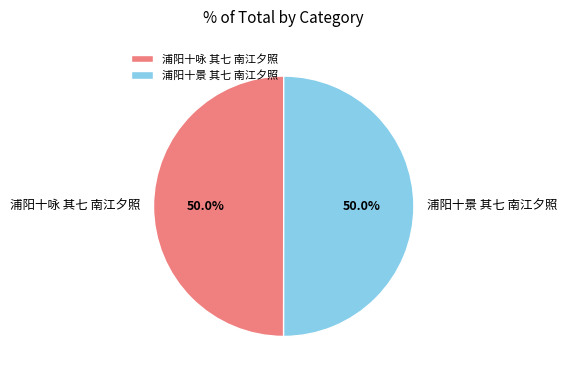

To the nearest percent, what percentage of the pie is 浦阳十景 其七 南江夕照?

50%